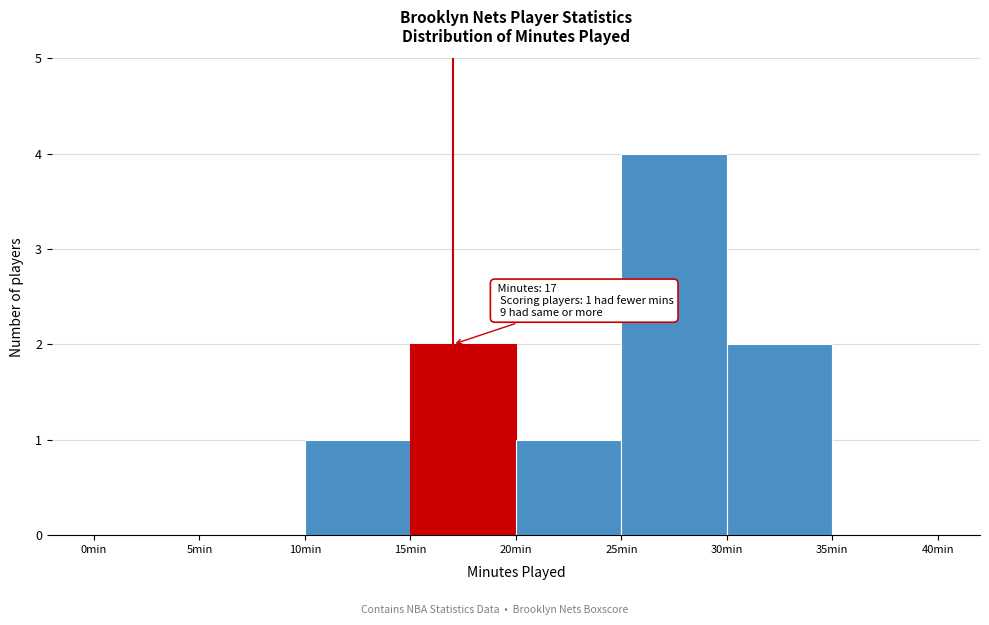

Which range on the x-axis has the tallest bar?

25 to 30